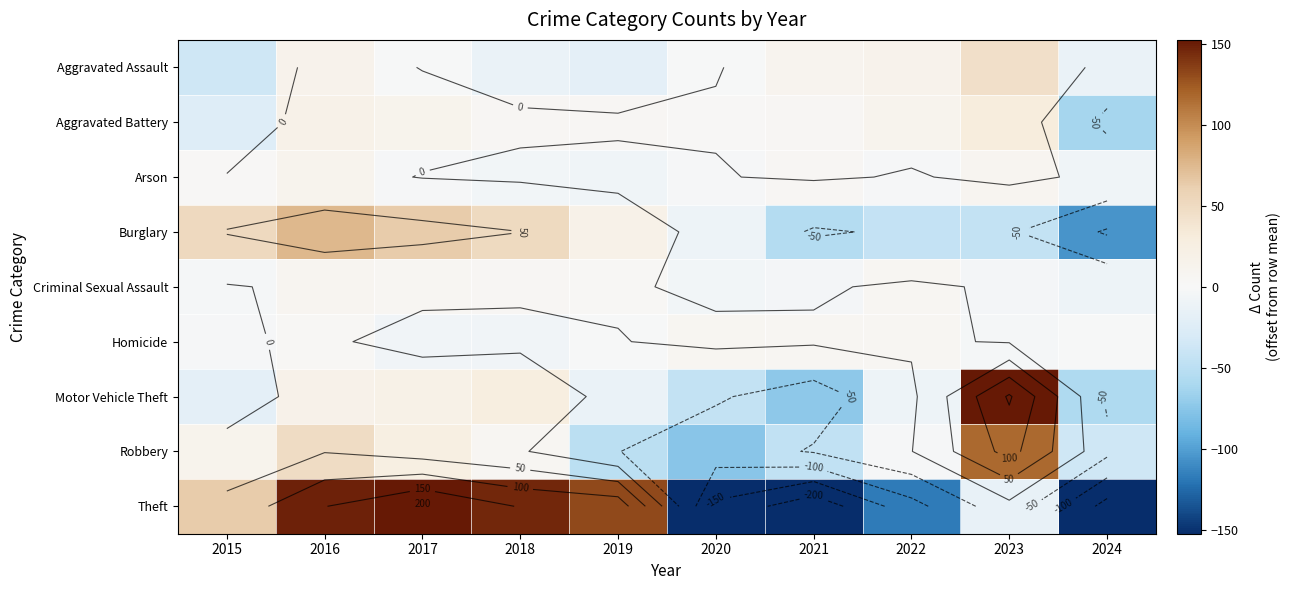

What is the sum of the Homicide values at 2021 and 2015?

2.8